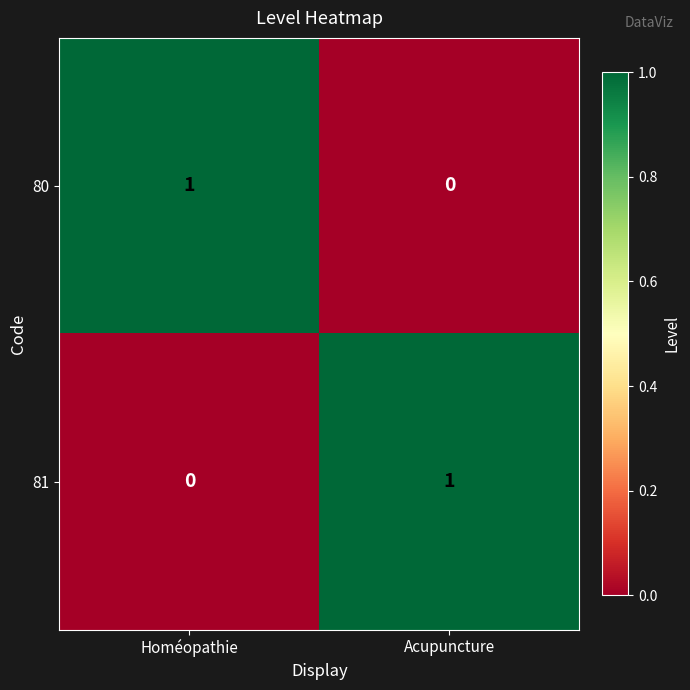

The 80 series shows 2 at Homéopathie. True or false?

False